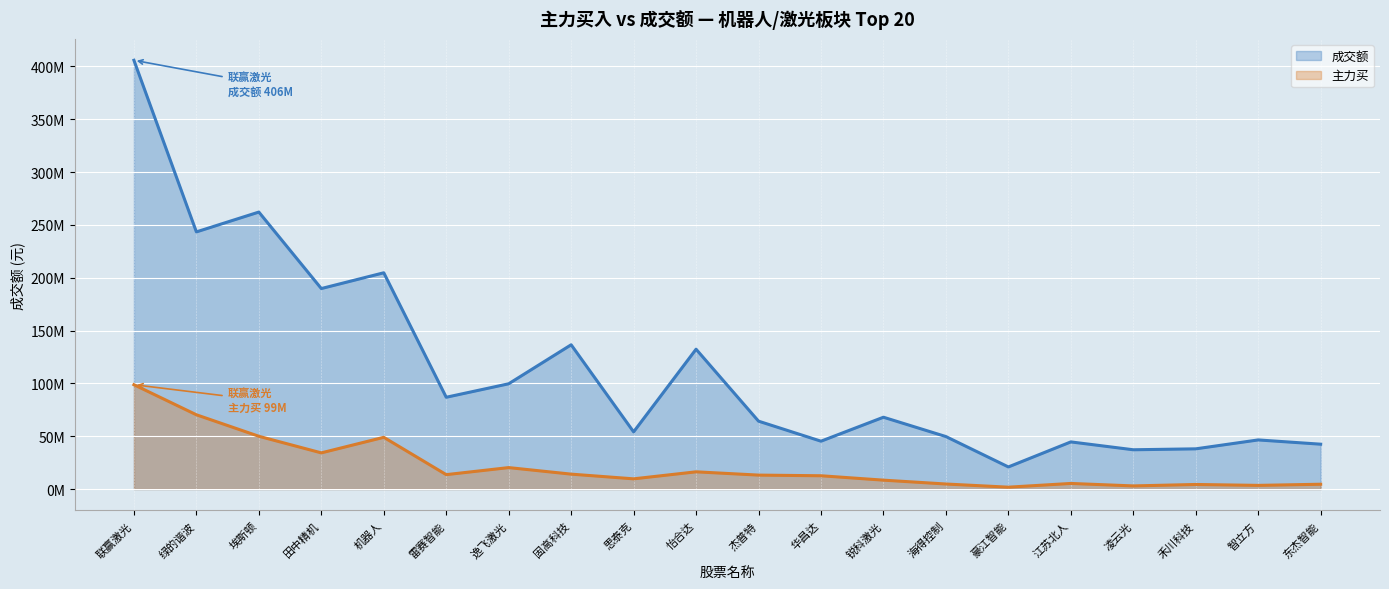

True or false: 成交额 and 主力买 intersect in this chart.

False